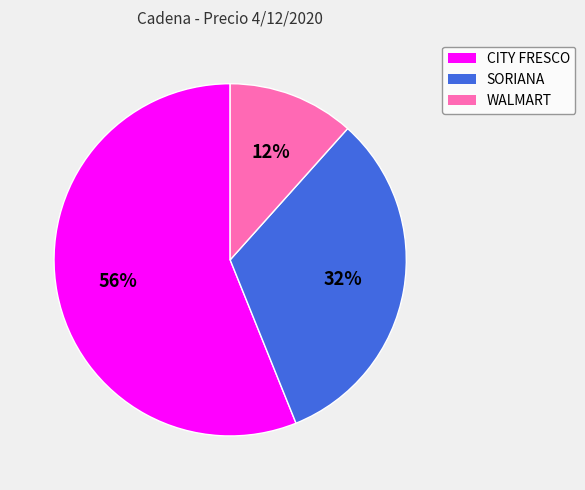

True or false: CITY FRESCO accounts for 71% of the total.

False